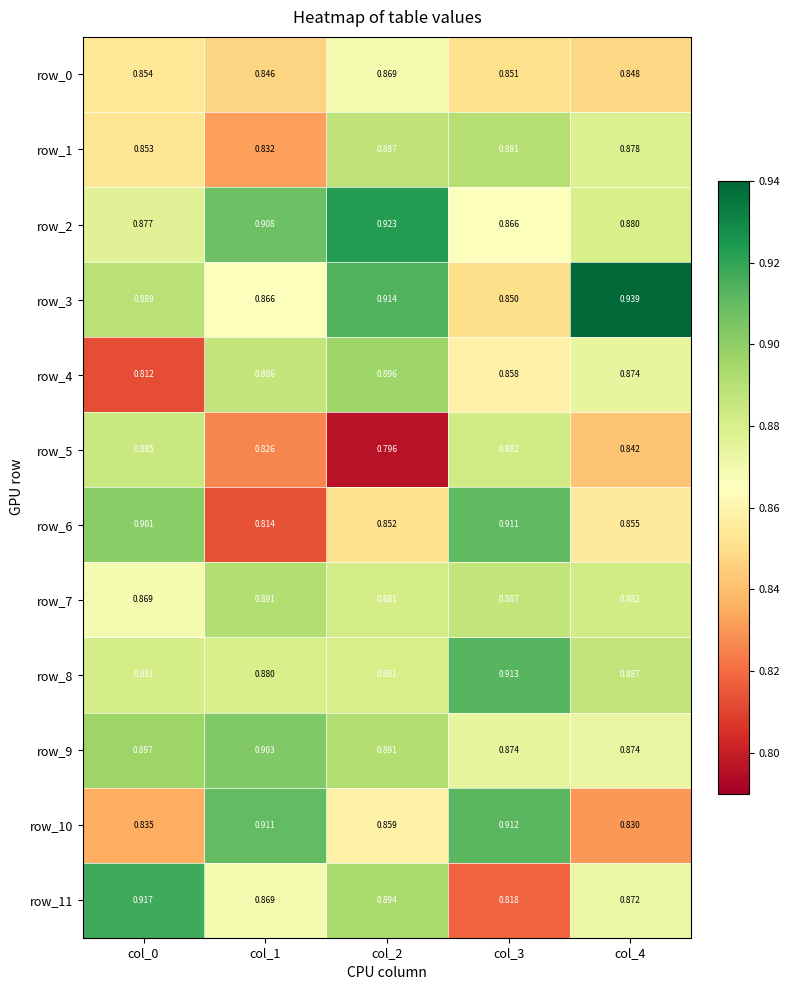

Count the number of data series in this chart.

12